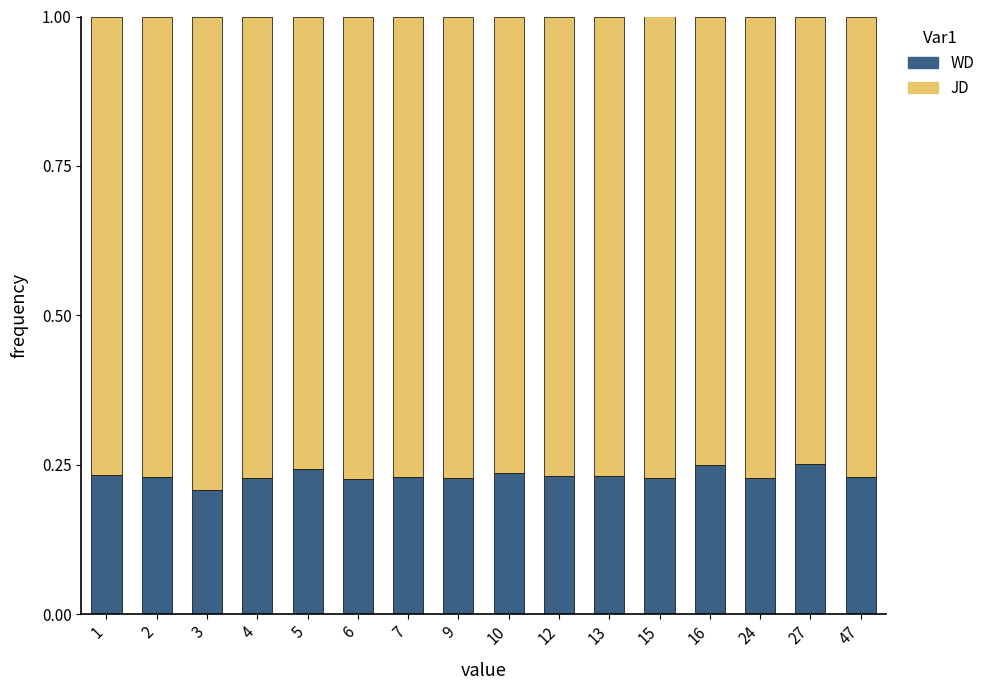

What is the sum of the WD values at 7 and 1?

0.5